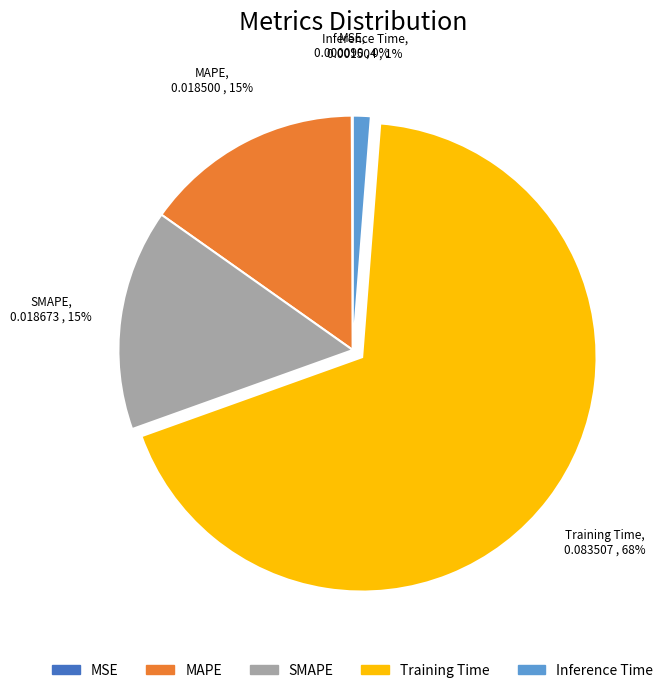

Which category has the biggest portion of the pie?

Training Time